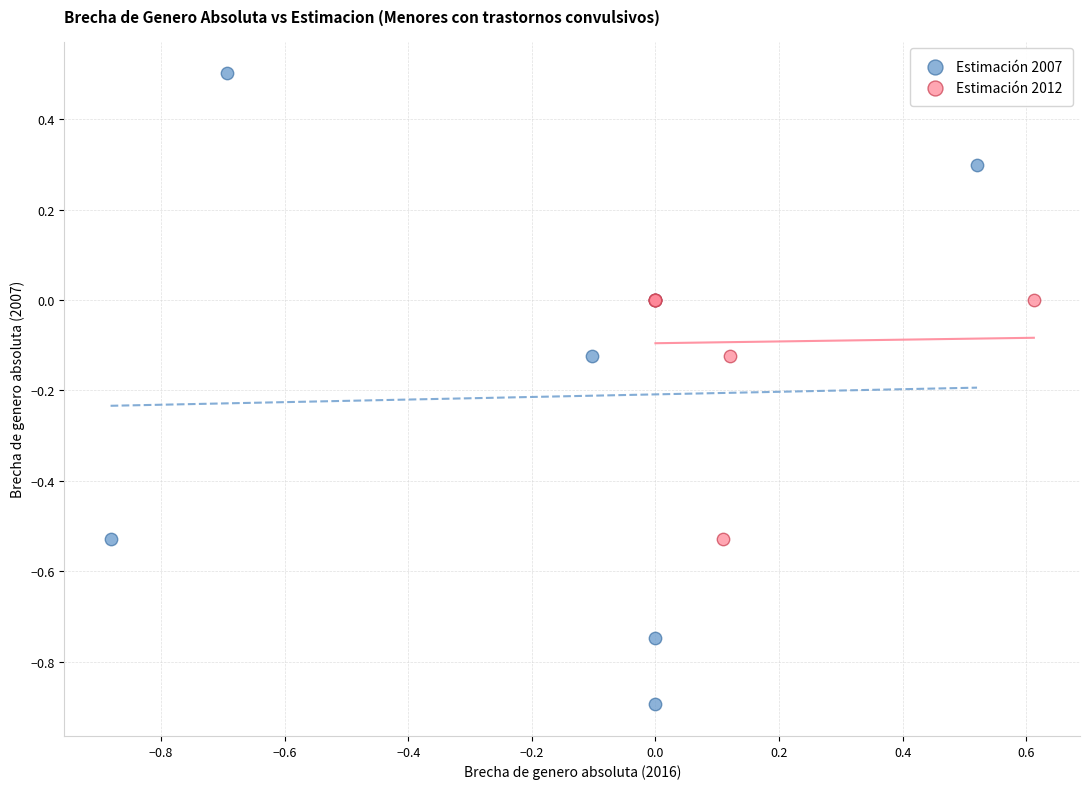

Which series reaches the minimum Y coordinate?

Estimación 2007